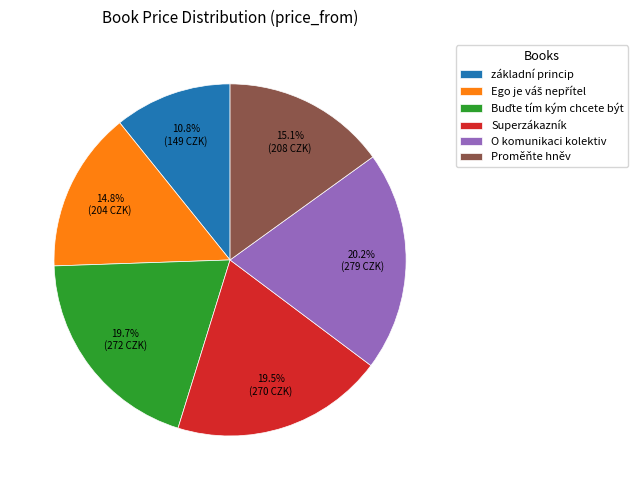

Which category has the smallest portion of the pie?

základní princip